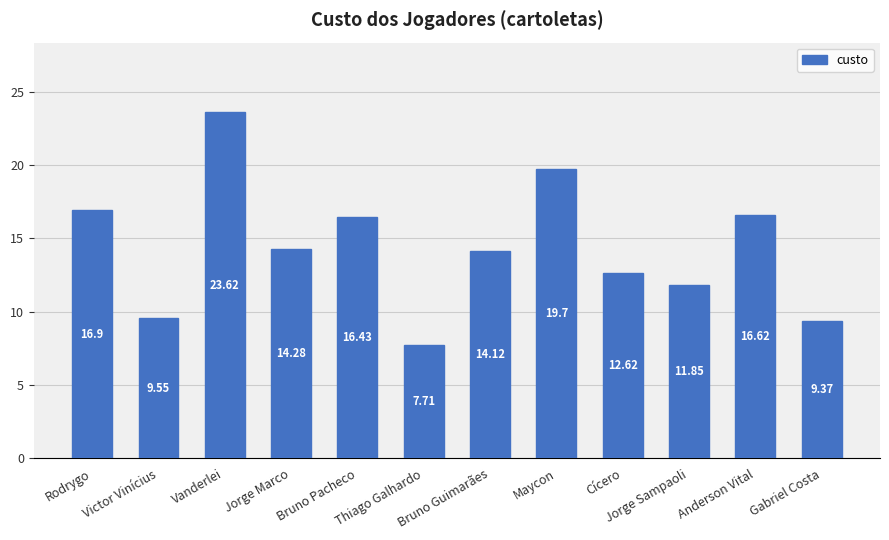

What is the label of the 10th bar from the left?

Jorge Sampaoli